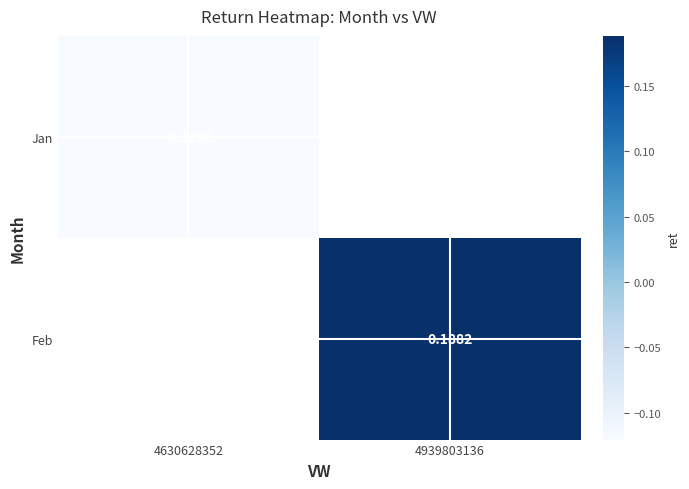

The value of Jan at 4630628352 is -0.1. True or false?

False